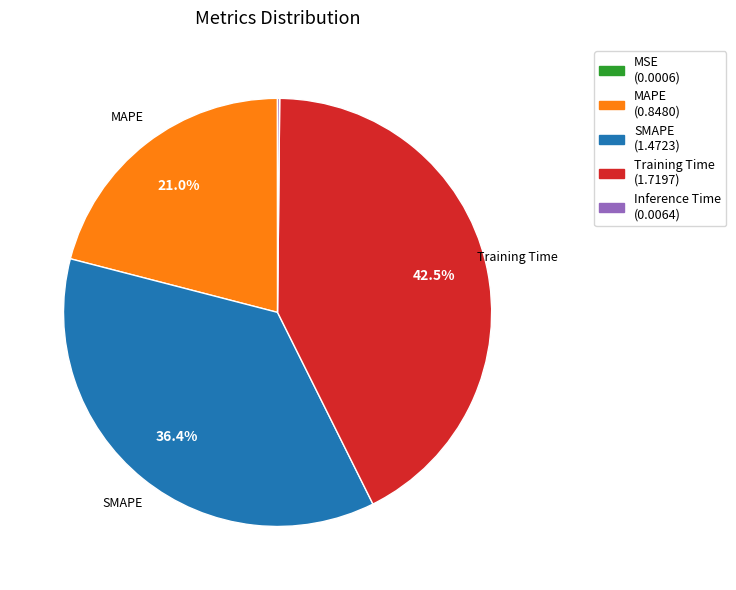

The Training Time slice represents 32% of the pie. True or false?

False